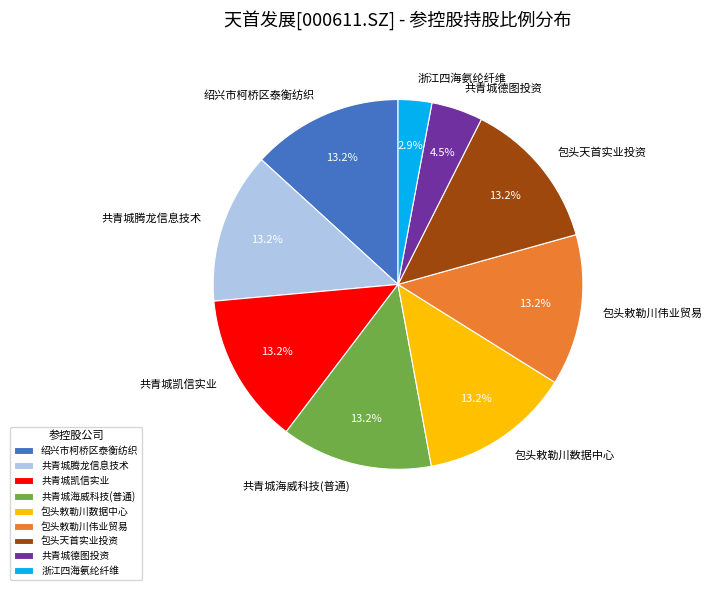

Is there any slice that represents more than half of the pie?

No